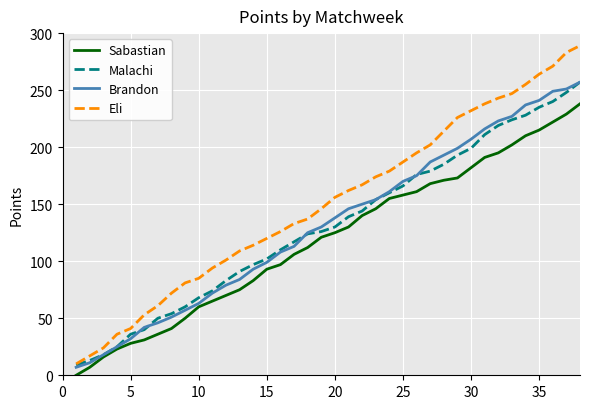

What is the greatest value displayed?

289